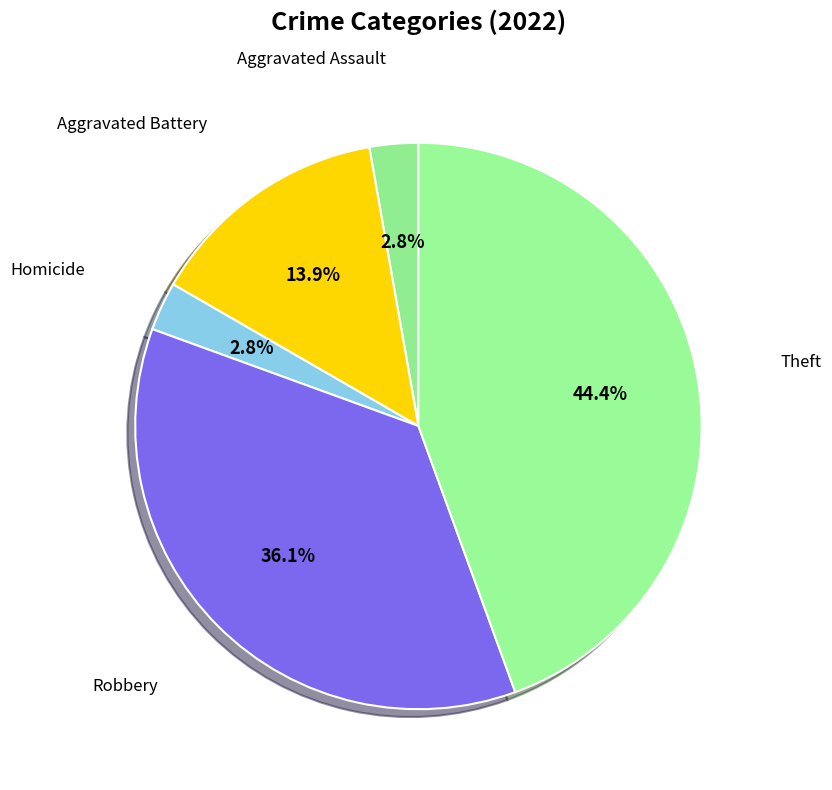

Is there a majority slice in this chart?

No